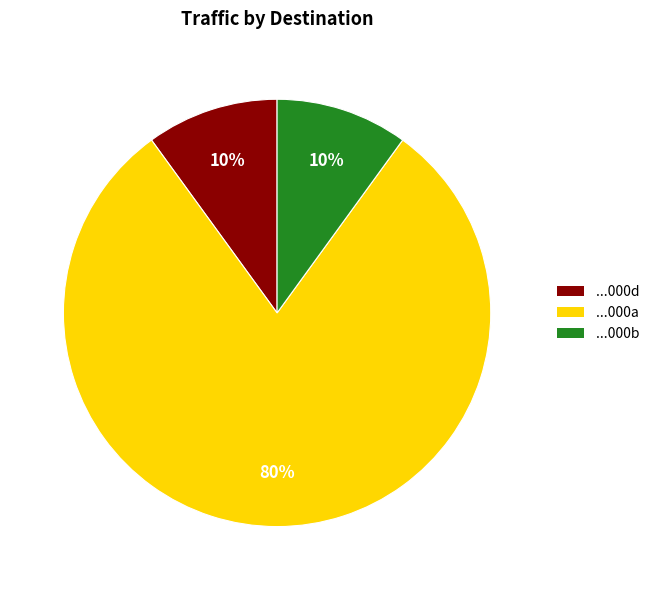

Is the sum of ...000b and ...000d greater than half?

No